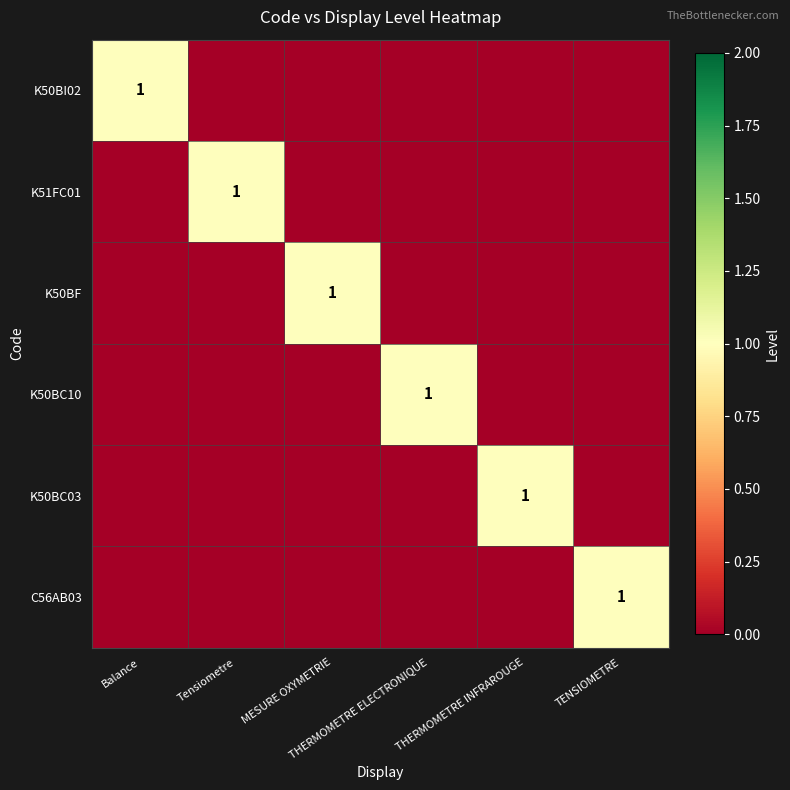

Between Balance and Tensiometre, which series saw the biggest shift?

K50BI02